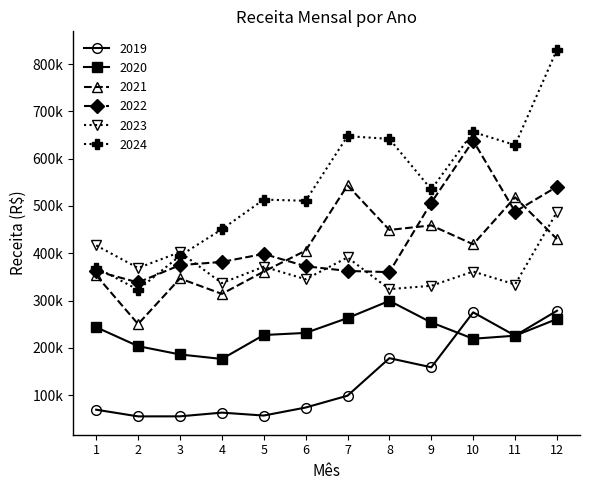

Is this an area chart (filled region under the line)?

No